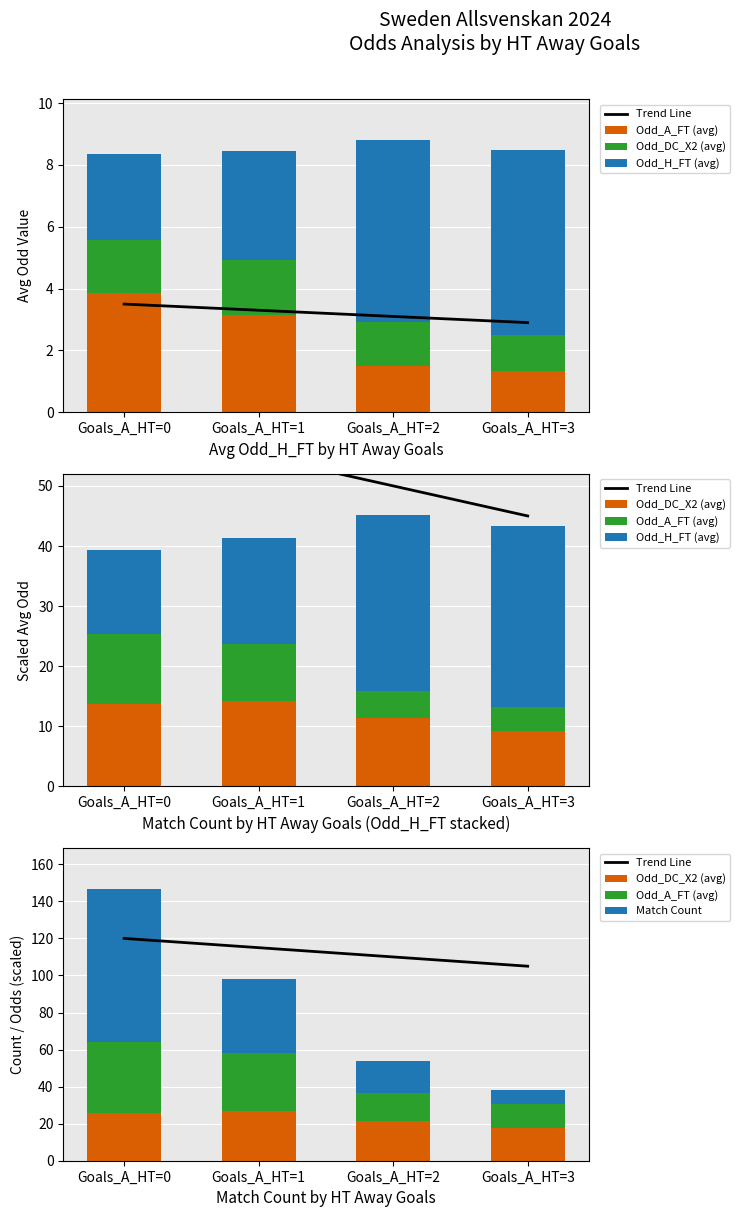

What is the highest value of the Odd_DC_X2 (avg) series?

26.7